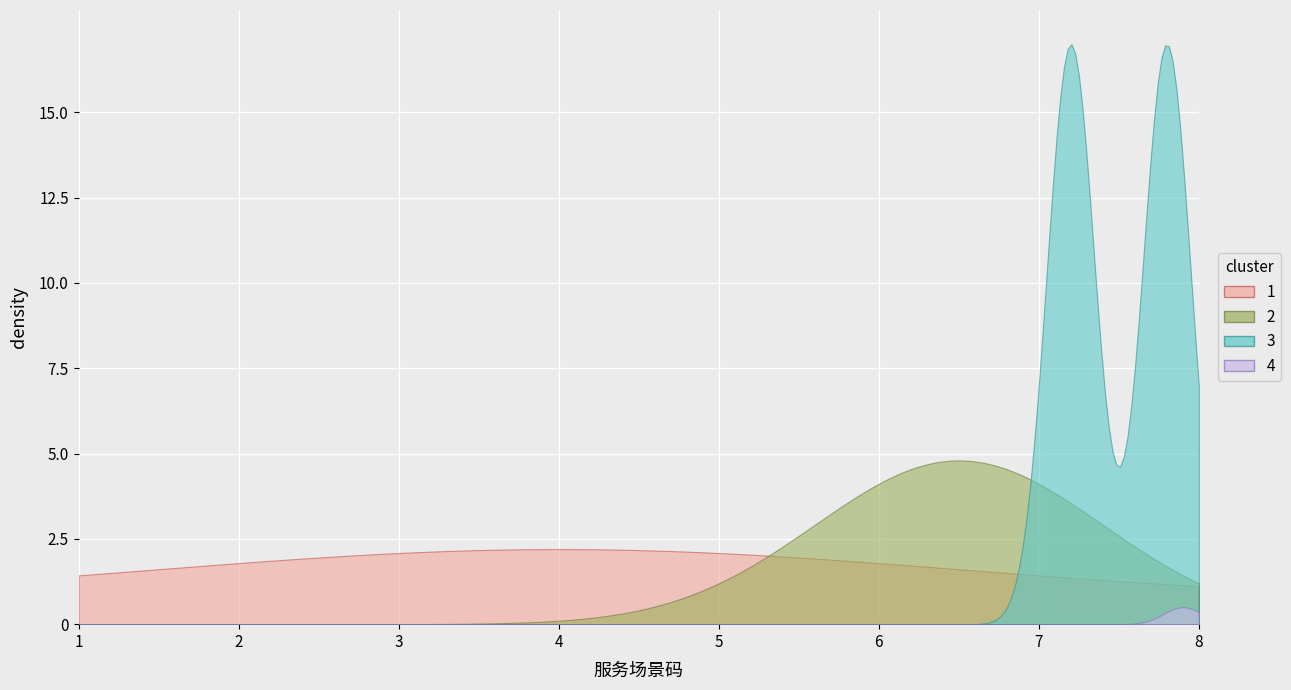

At which label is the value closest to 4?

4